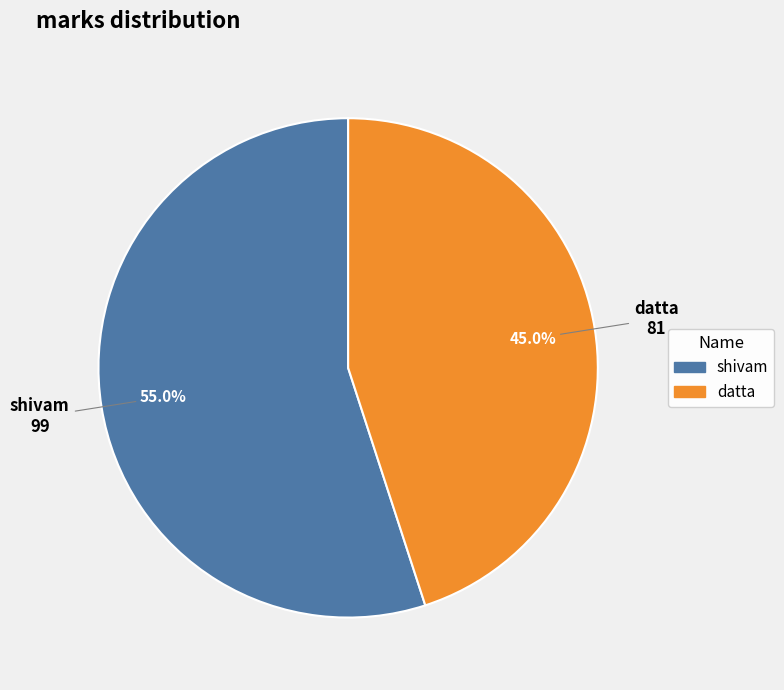

Which category has the smallest portion of the pie?

datta